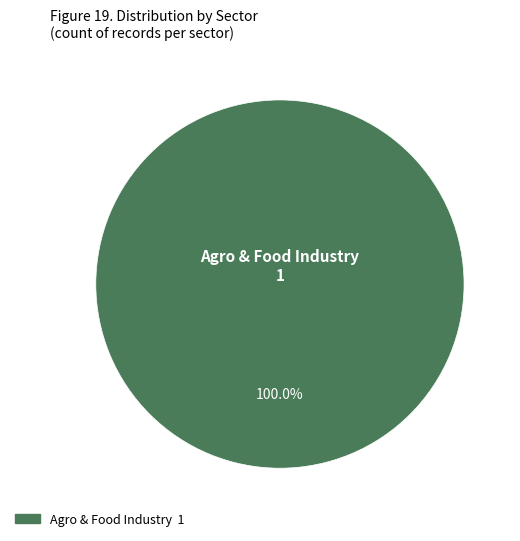

Is there a majority slice in this chart?

Yes